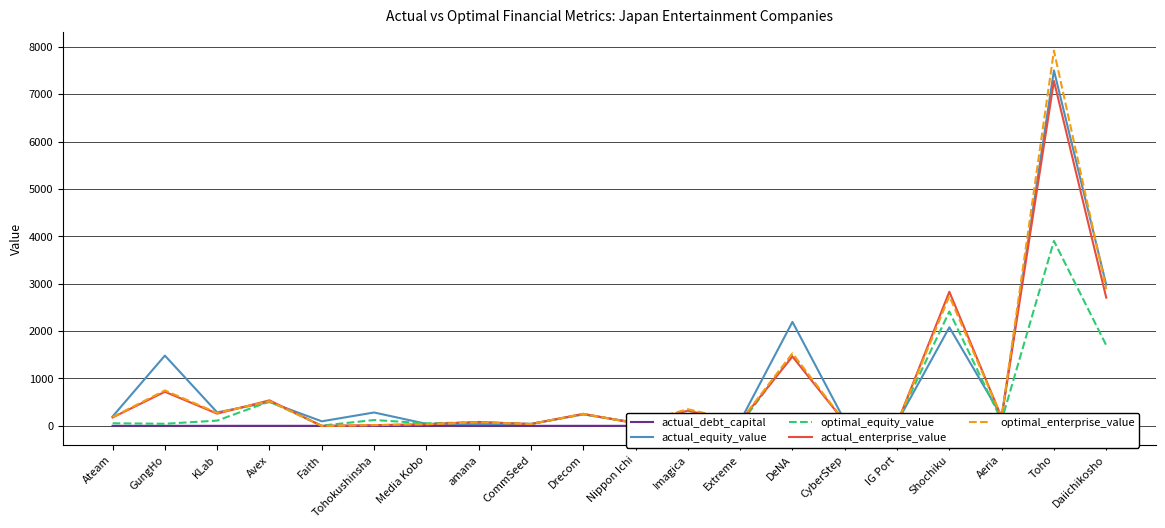

Where is actual_enterprise_value nearest to the value 3637?

Shochiku